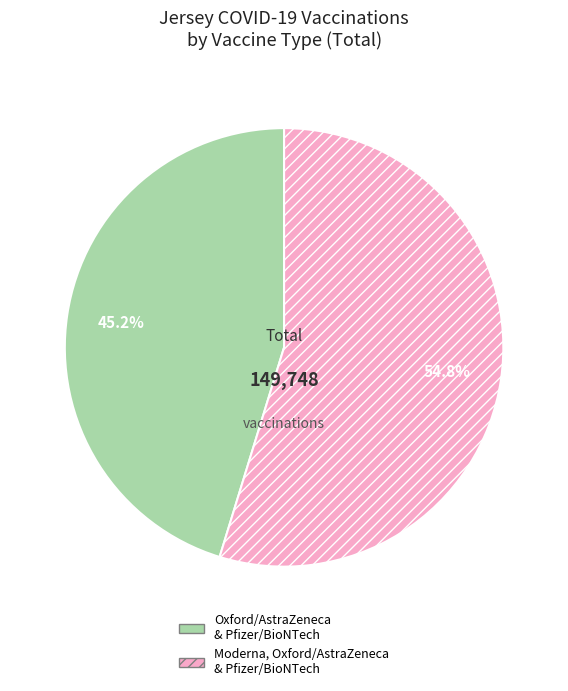

How many segments does this pie chart have?

2